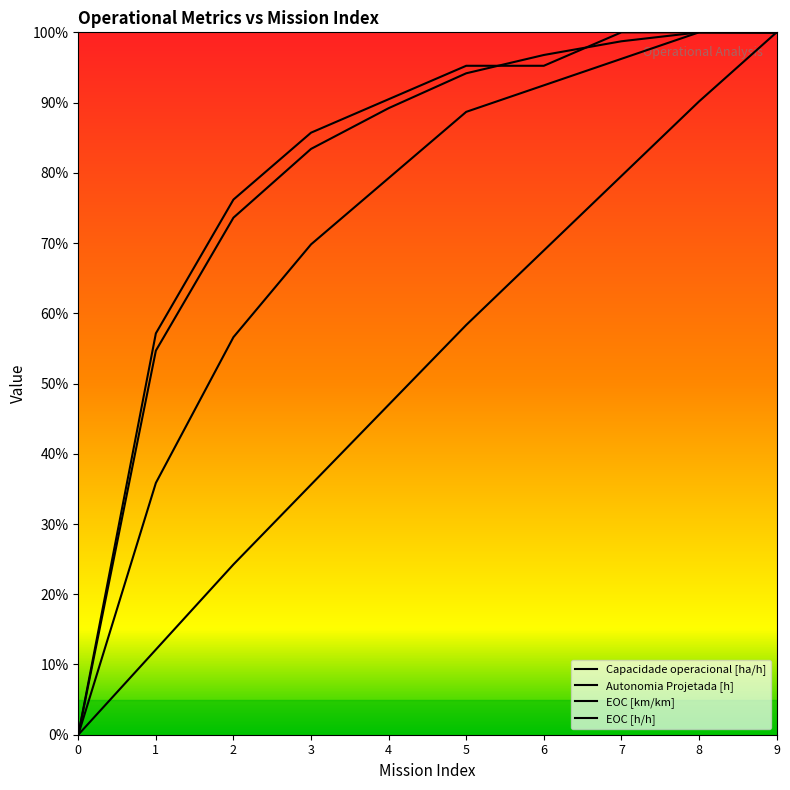

Is the value of Autonomia Projetada [h] at 9 greater than the value of Capacidade operacional [ha/h] at 8?

Yes